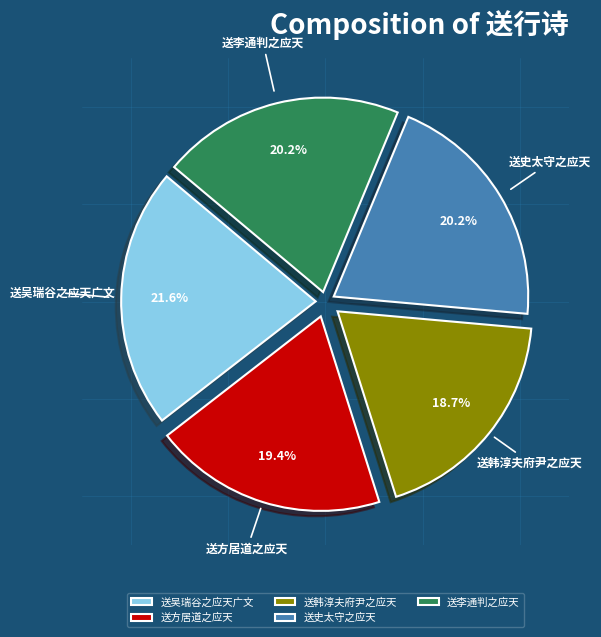

Is 送李通判之应天 the majority of the pie?

No